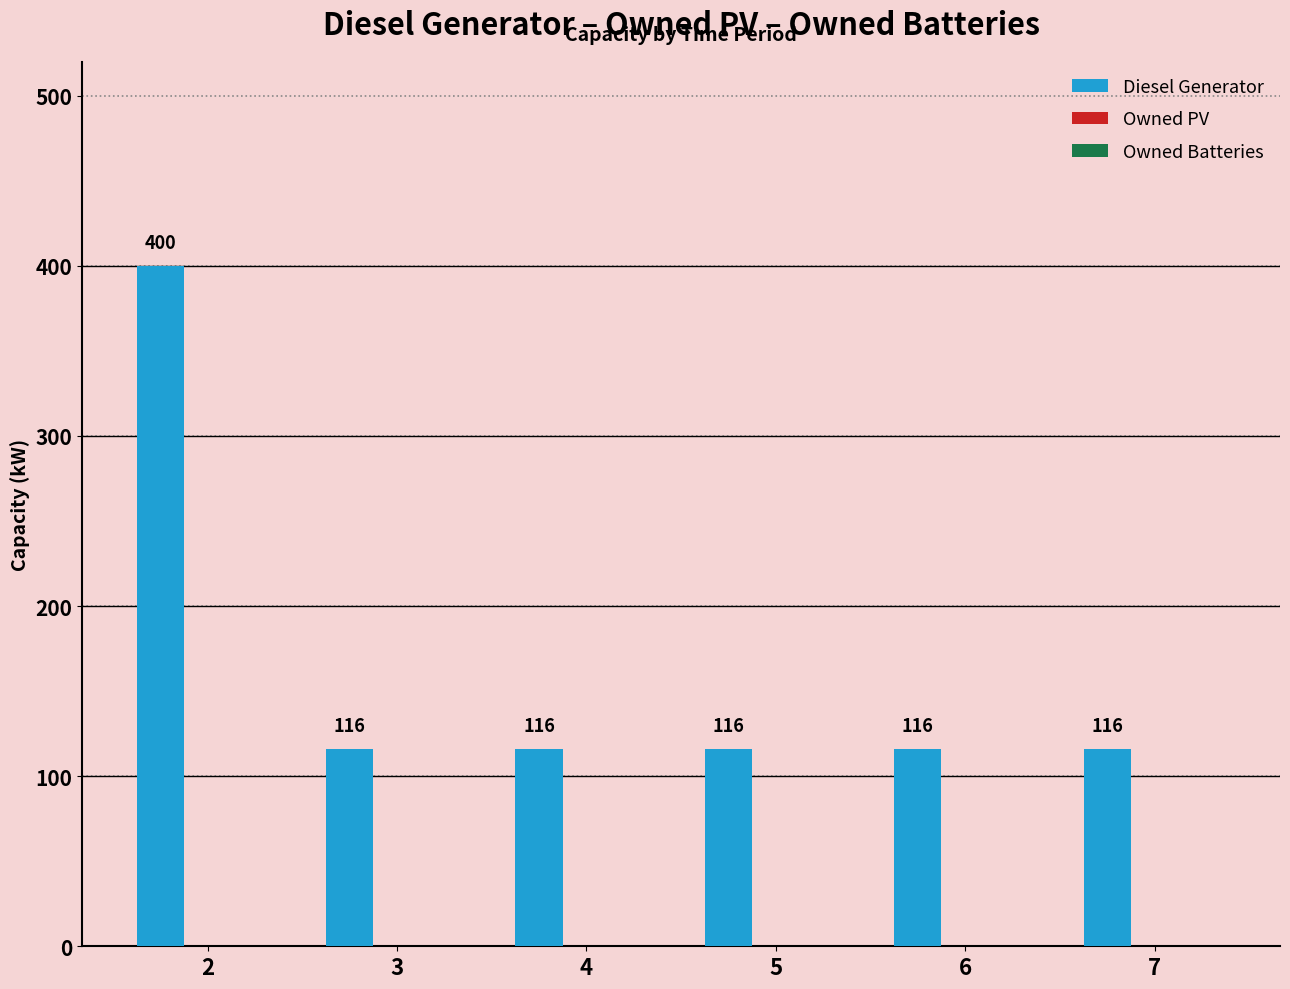

The value at 6 is 116. True or false?

True